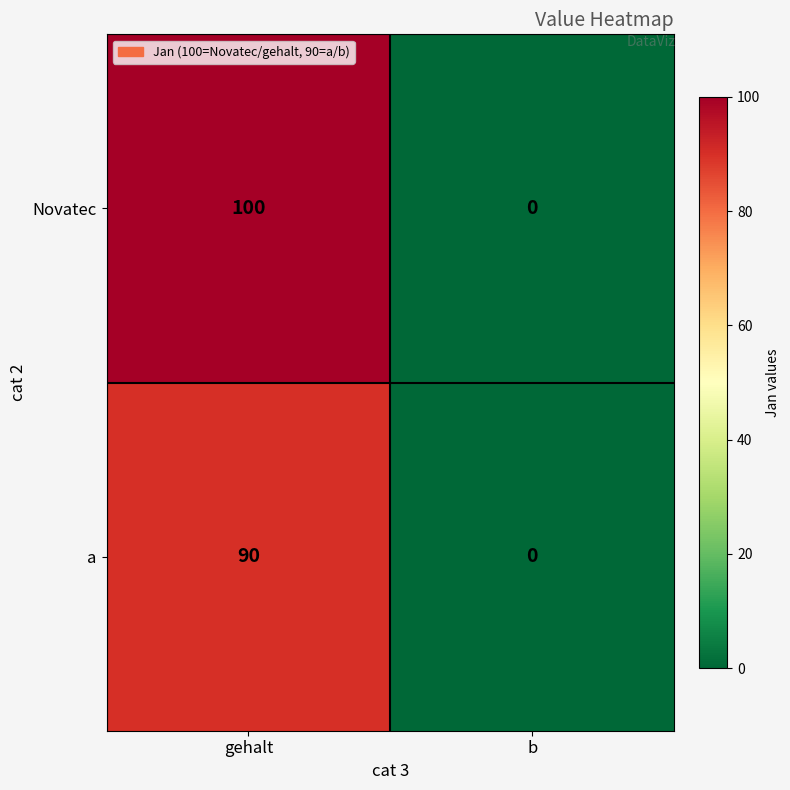

What is the difference between the maximum and minimum values in the a series?

90